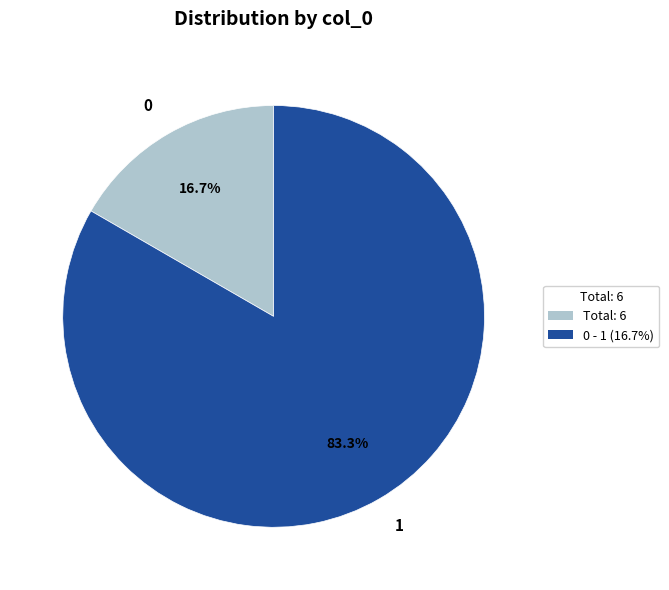

Is there any slice that represents more than half of the pie?

Yes